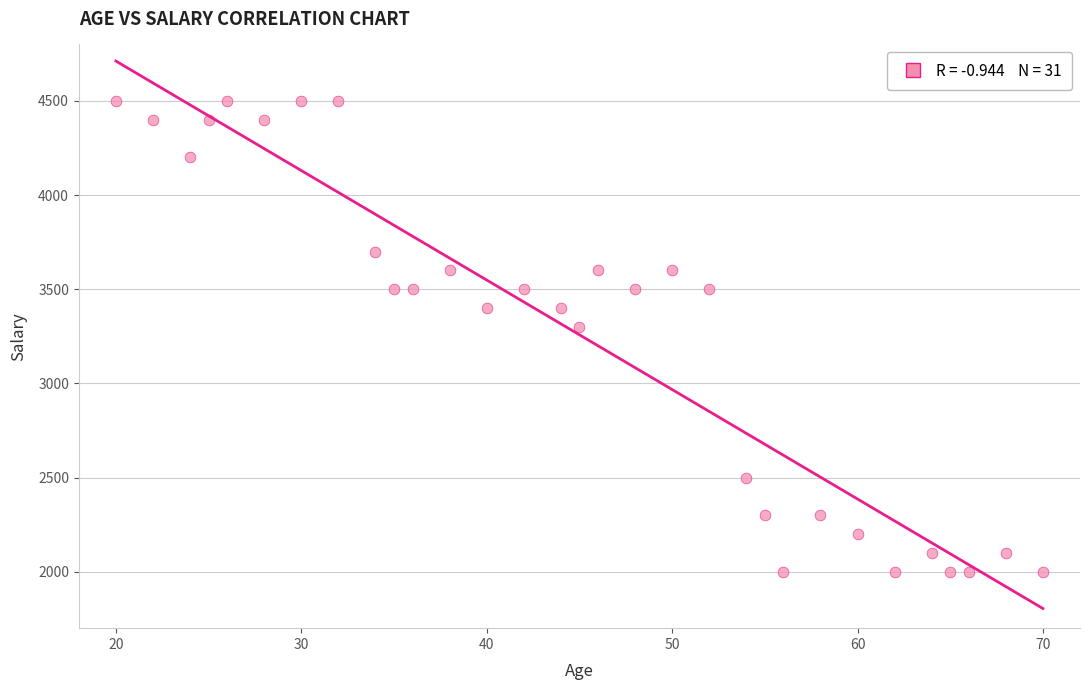

What is the range of X values (max minus min)?

50